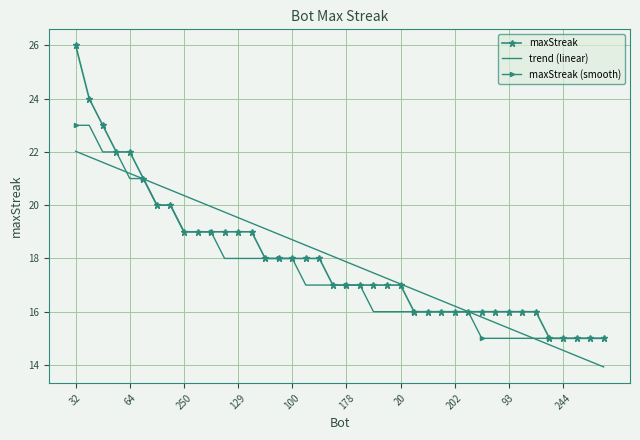

What are all the series names shown in the legend?

maxStreak, trend (linear), maxStreak (smooth)